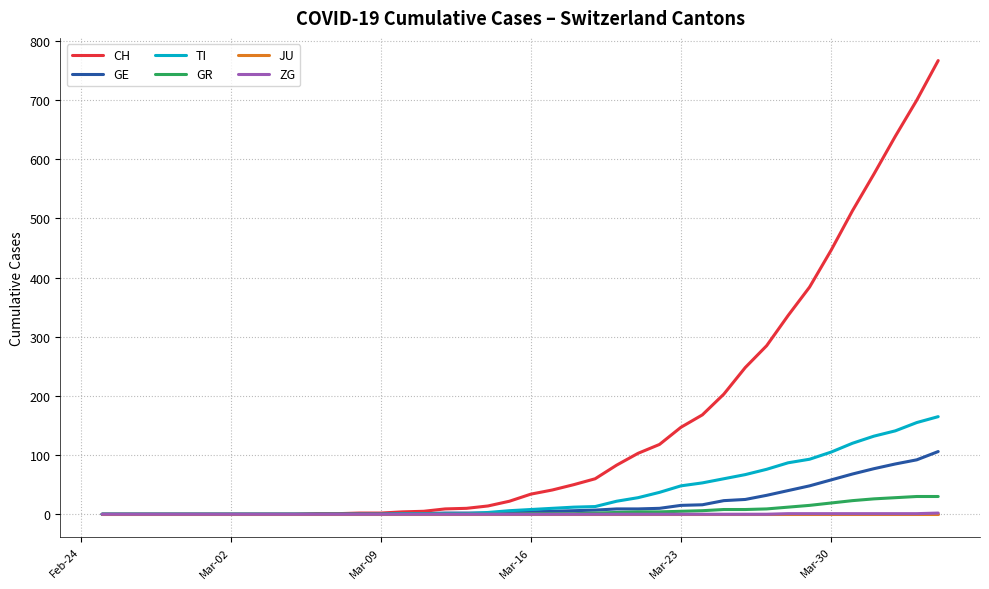

What is the maximum value for GR?

30